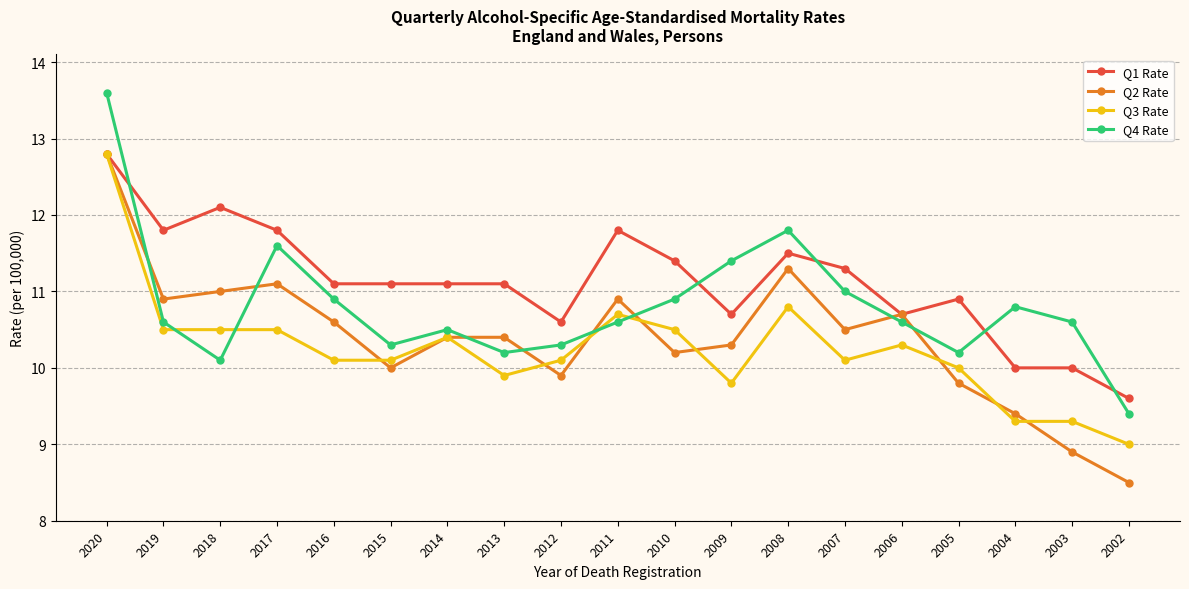

What is the value of the Q4 Rate point at the 5th from the left?

10.9